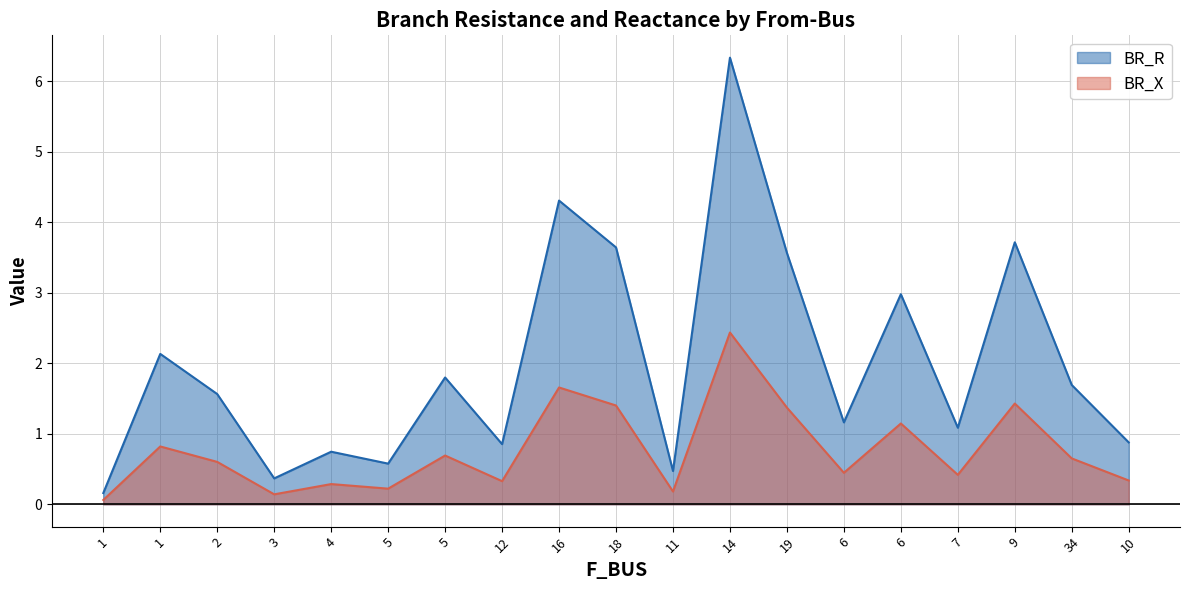

True or false: BR_X and BR_R intersect in this chart.

False